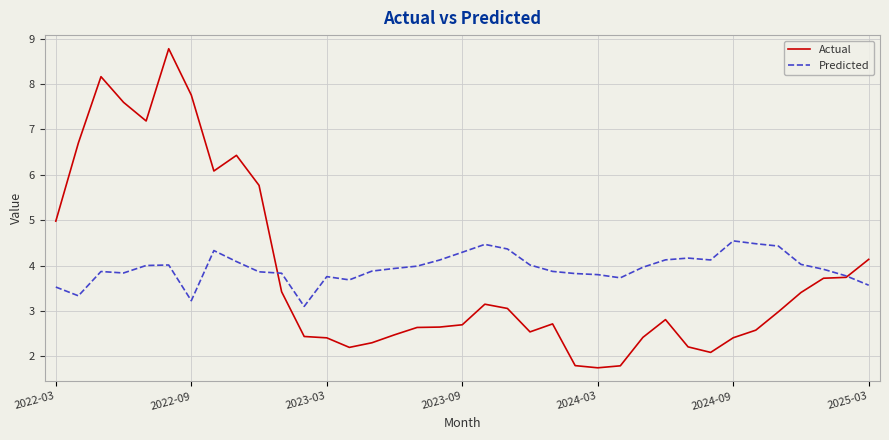

List the series in order of their peak value, lowest first.

Predicted, Actual